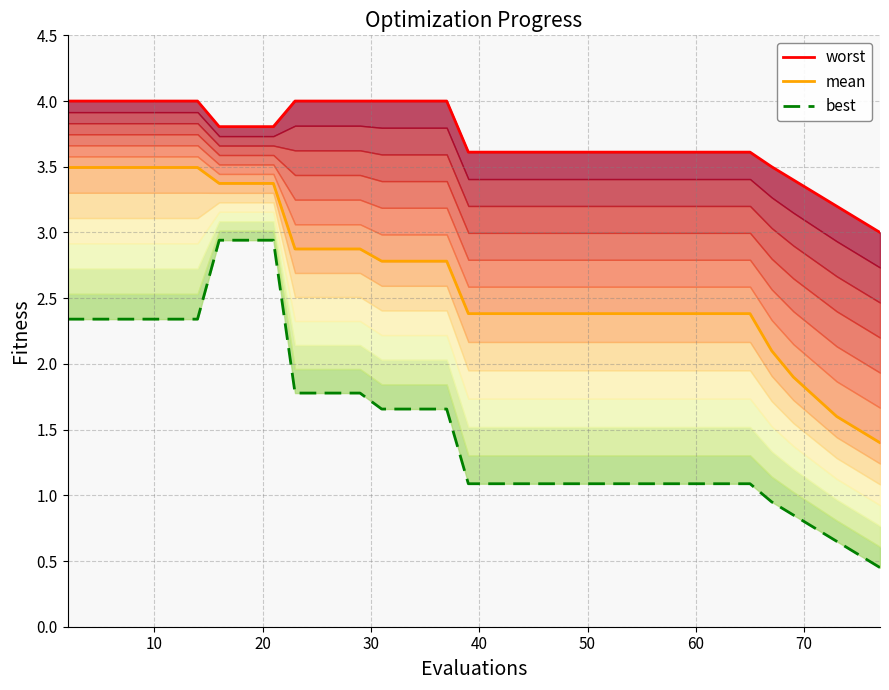

Rank the series by their average value, from lowest to highest.

best, mean, worst